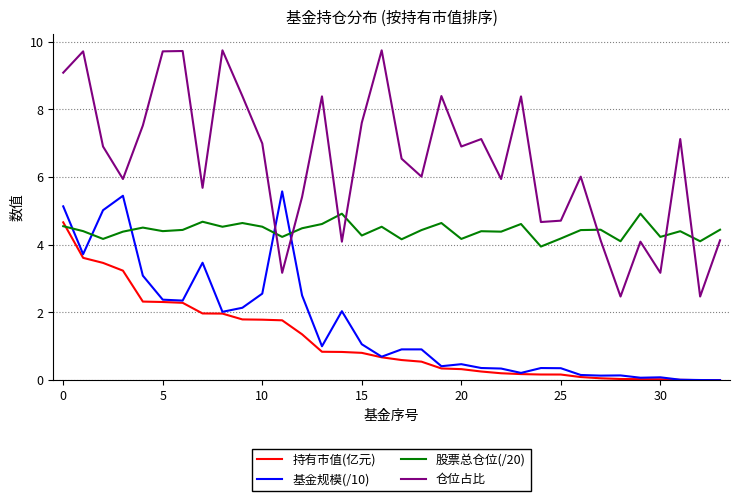

Does the chart have visible grid lines?

Yes